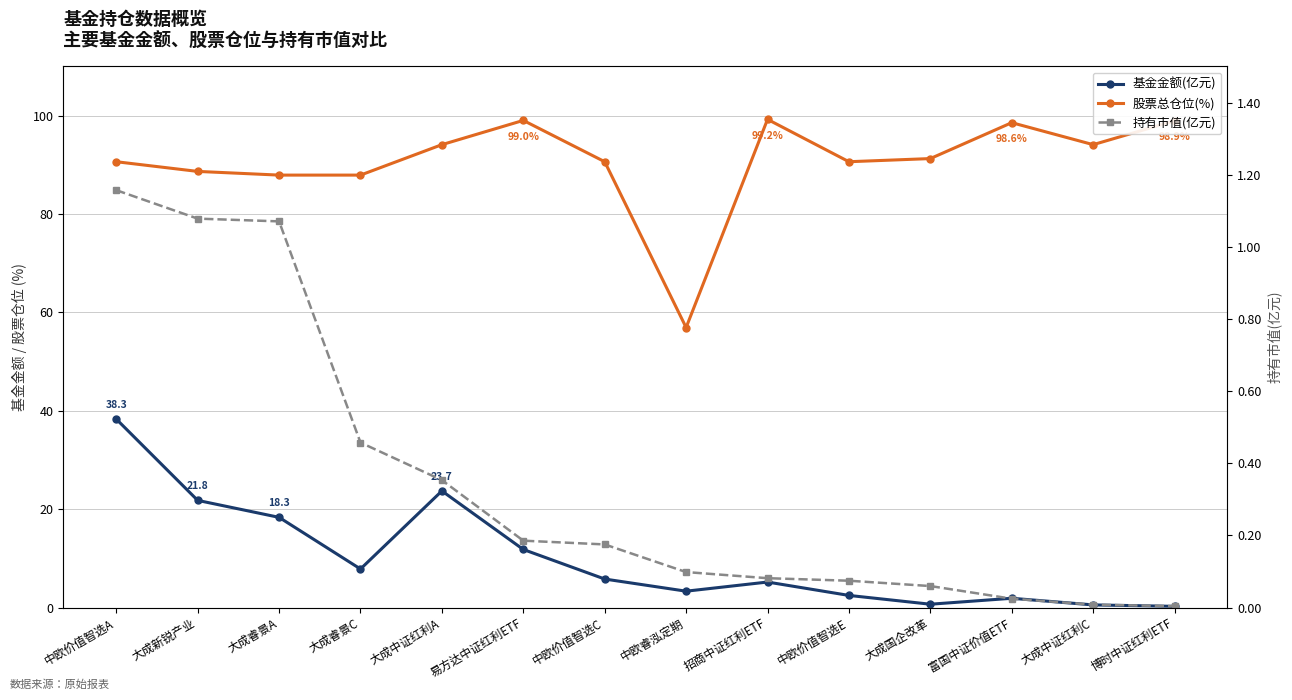

How many interior local peaks does the 基金金额(亿元) series have?

3